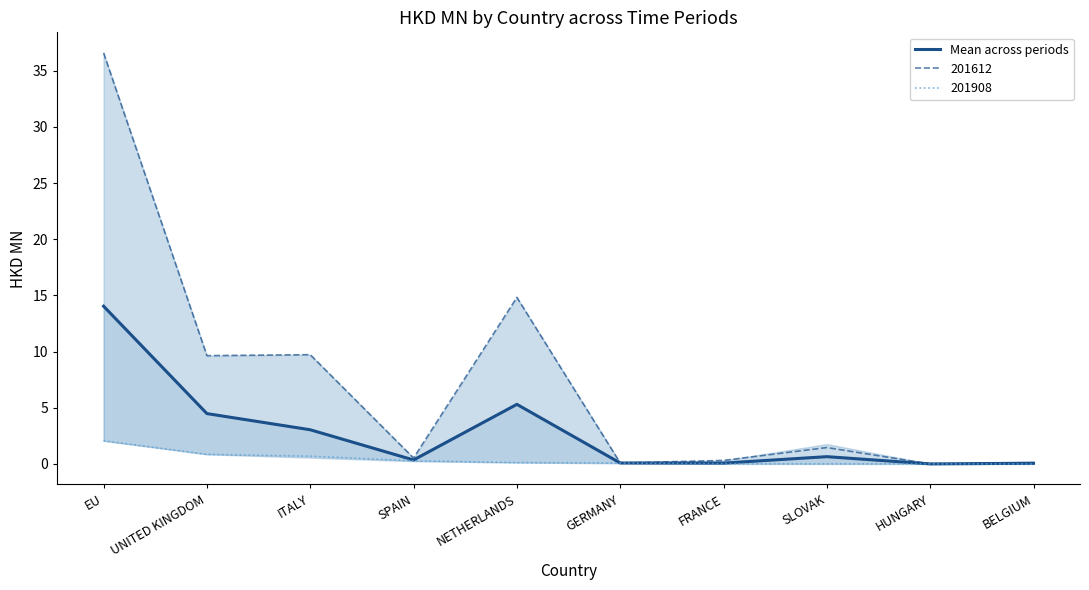

What is the highest value of the 201612 series?

36.6